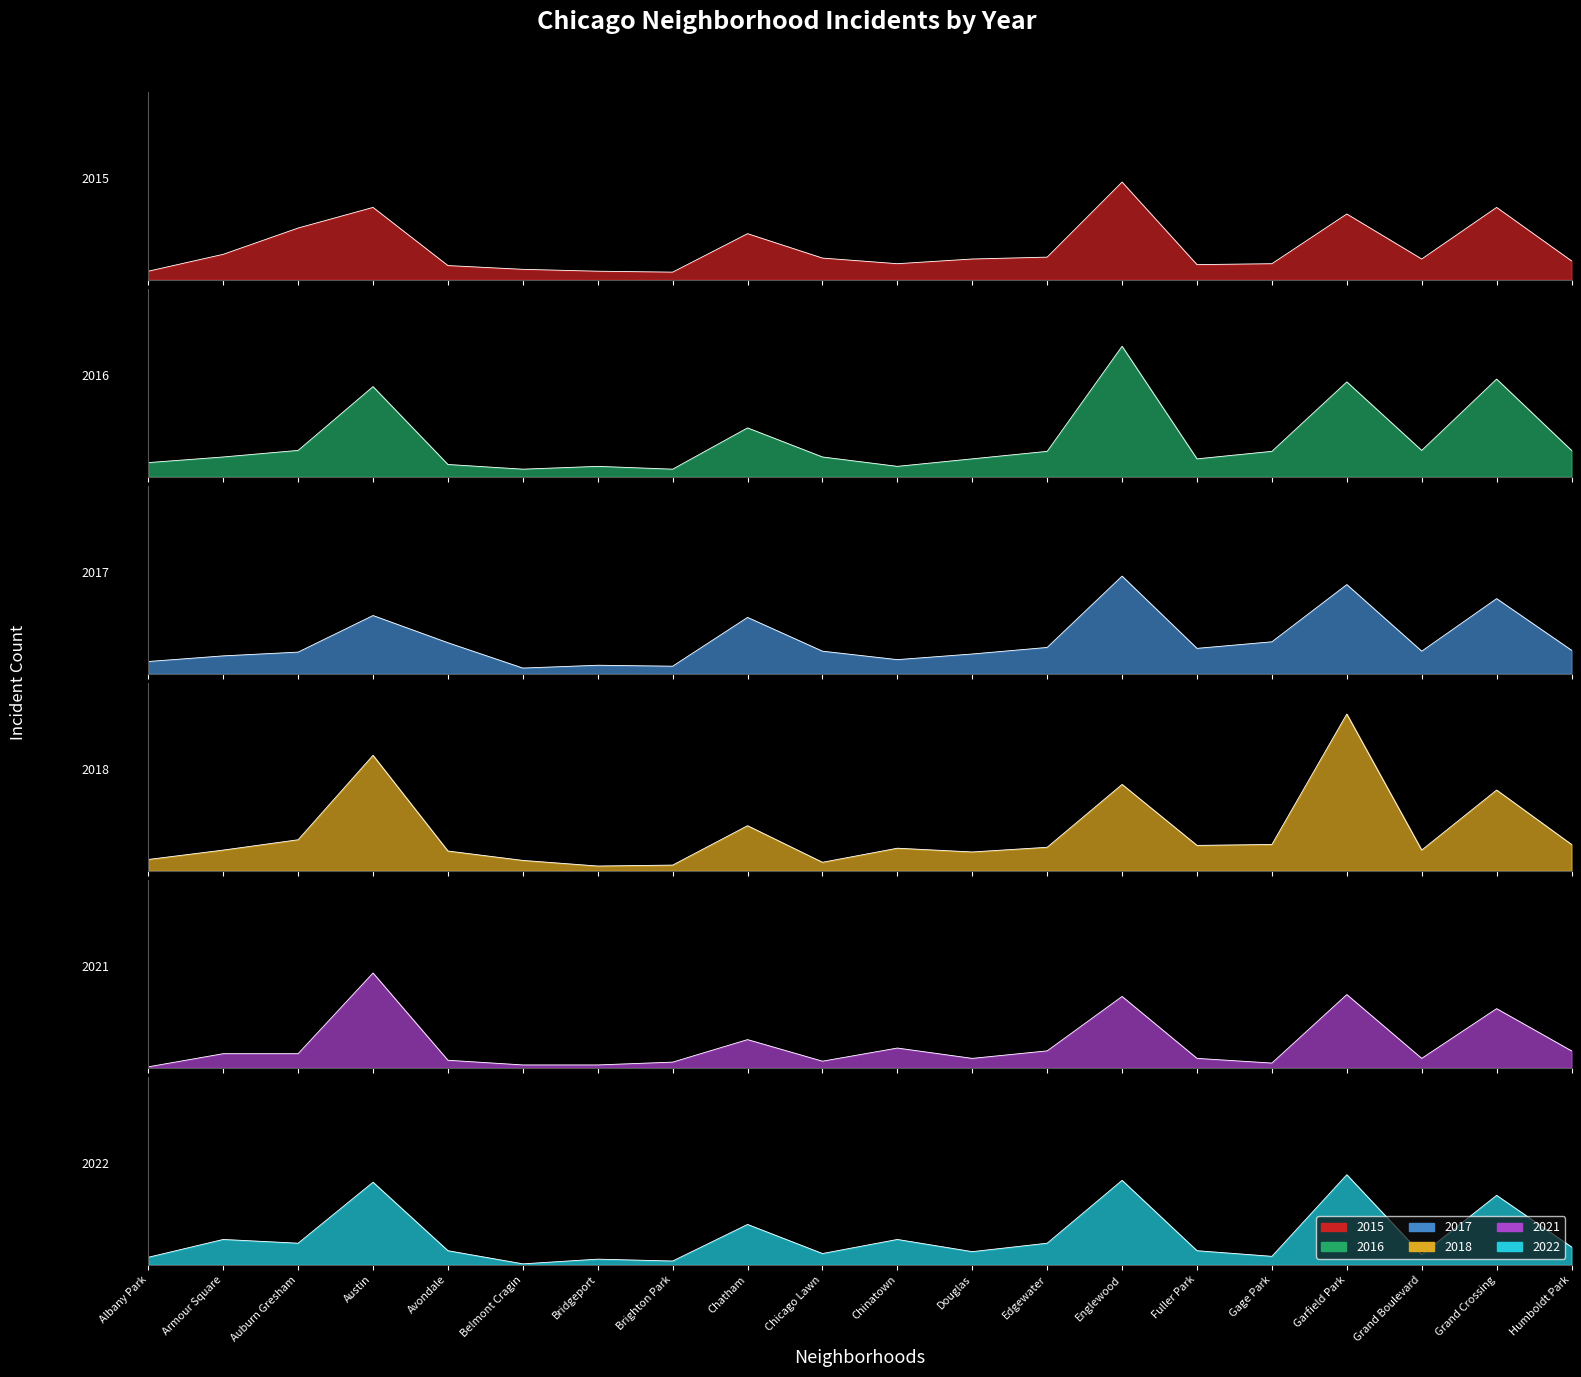

At how many categories does at least one series exceed 118?

3